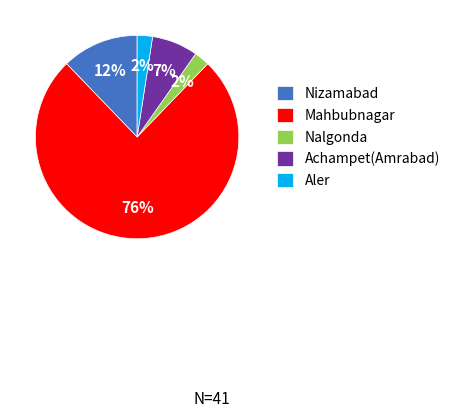

To the nearest percent, what is the average slice percentage?

20%